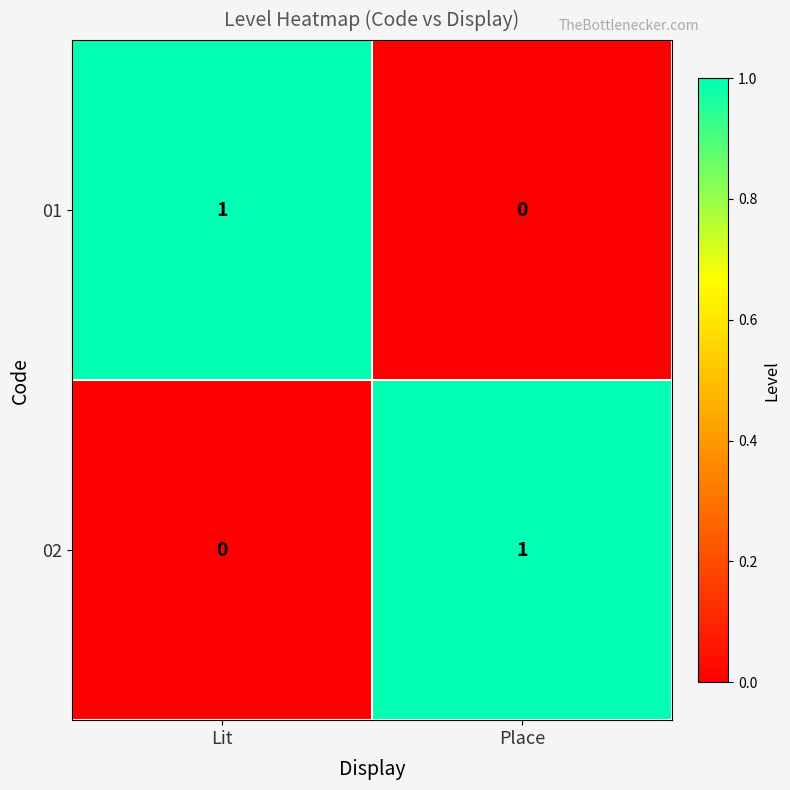

Rank the categories by 01 value from lowest to highest.

Place, Lit